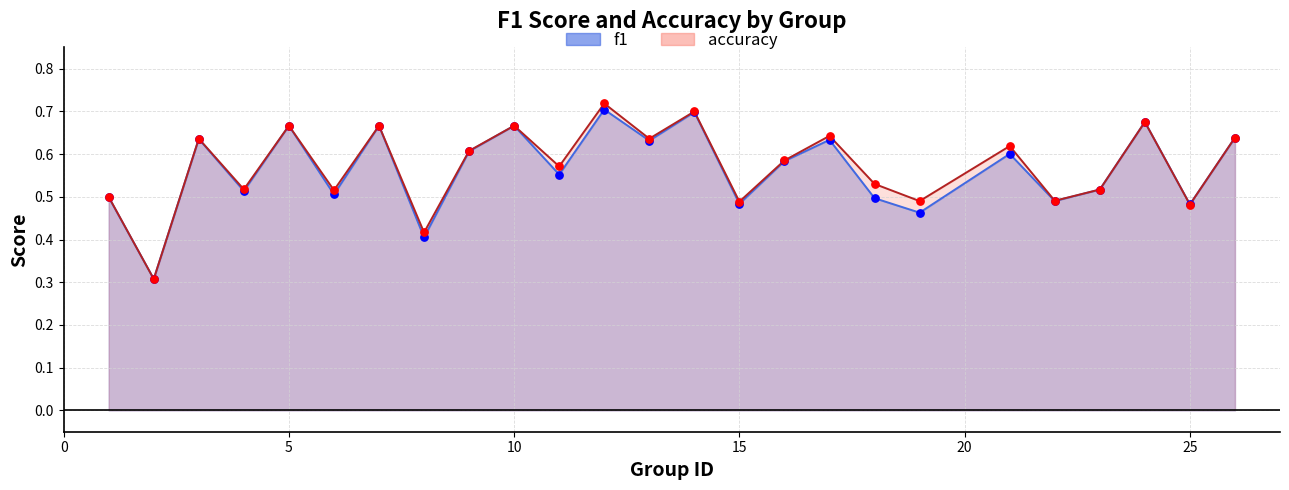

At how many categories does at least one series exceed 0?

25